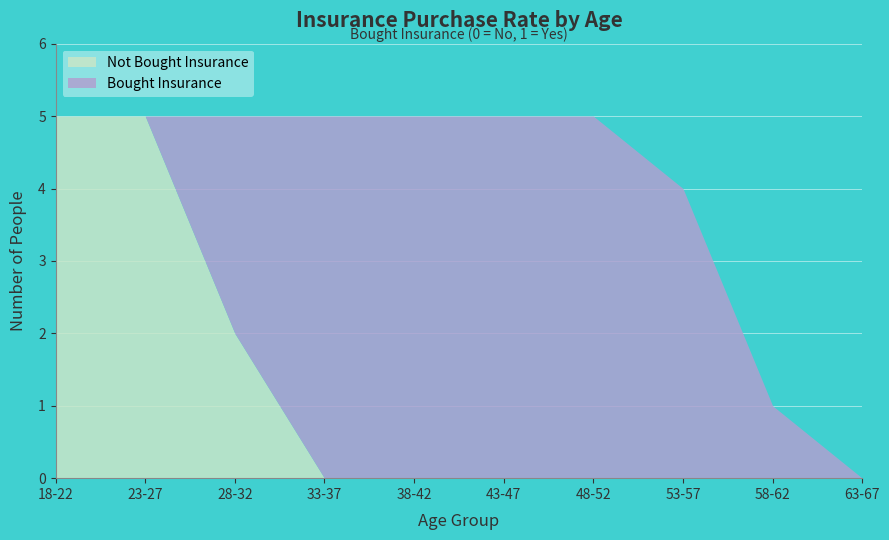

Which category has the lowest value across all series?

18